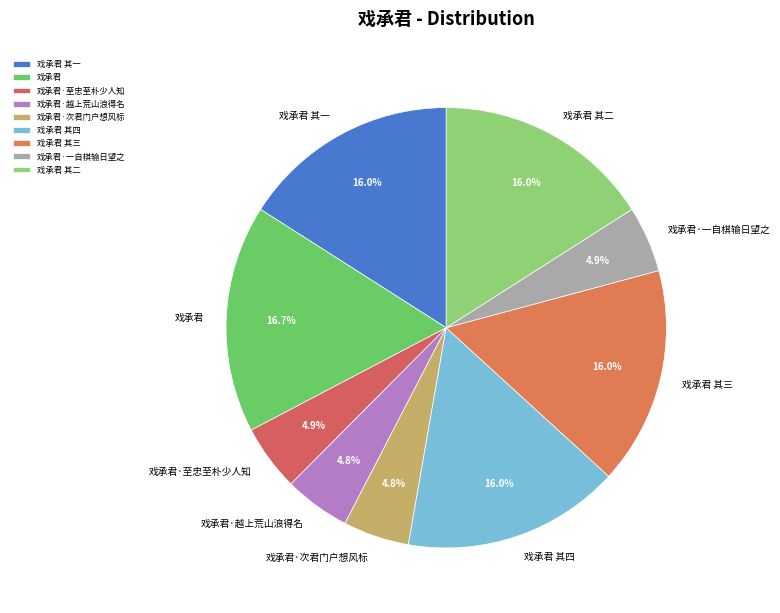

Does 戏承君·次君门户想风标 account for over 50% of the chart?

No